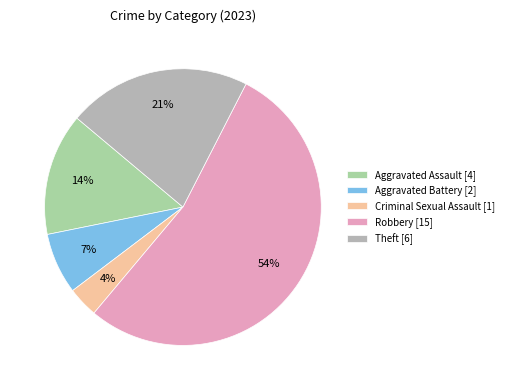

What is the smallest slice in the pie chart?

Criminal Sexual Assault